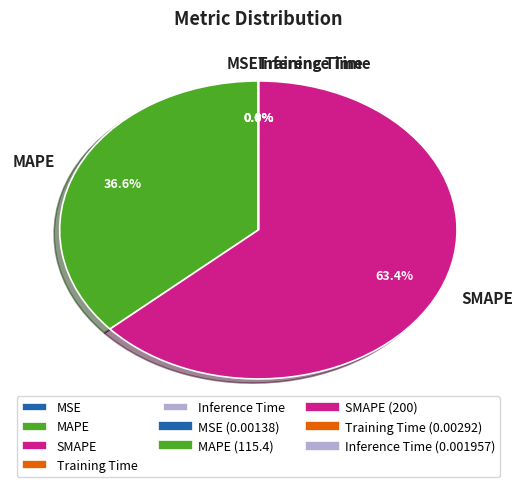

What is the largest slice in the pie chart?

SMAPE